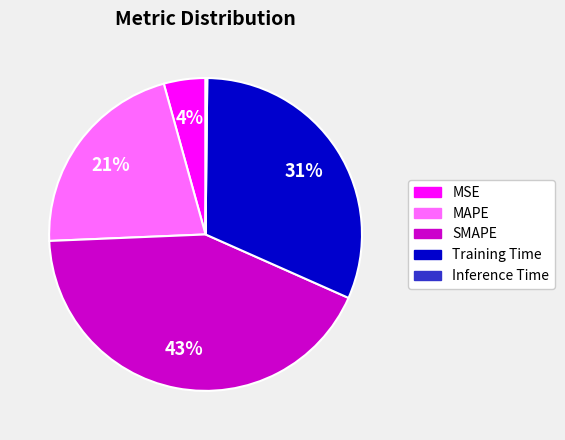

To the nearest percent, what is the average slice percentage?

20%